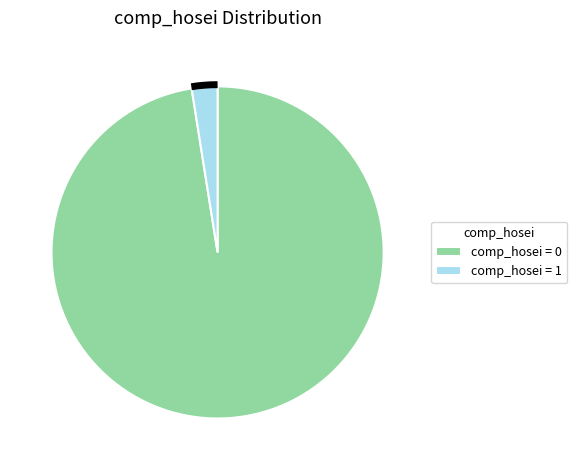

What is the majority slice?

comp_hosei = 0